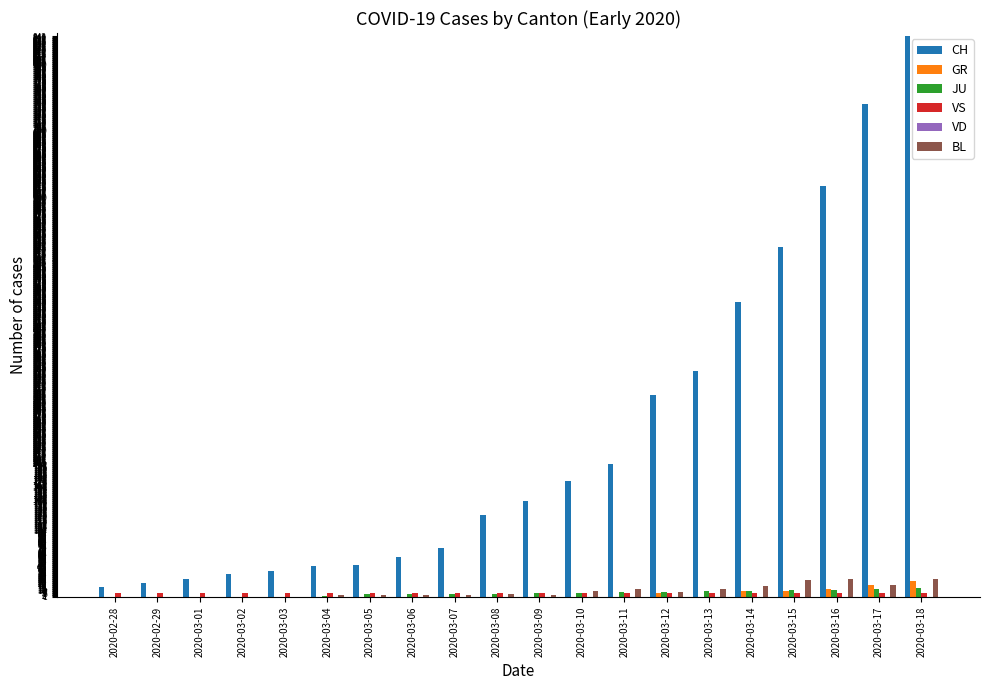

Which series changed the most between 2020-03-11 and 2020-03-18?

CH